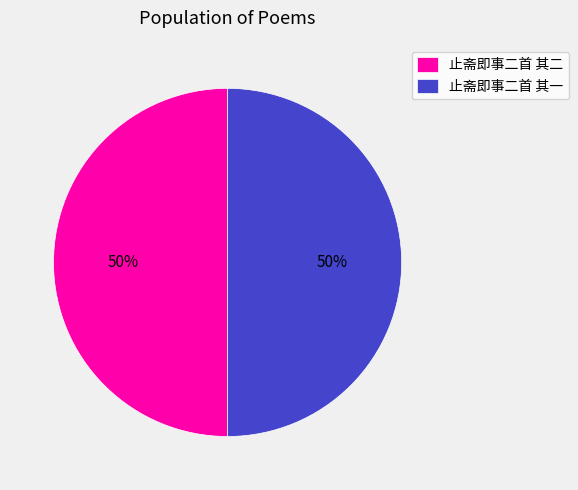

To the nearest percent, what is the average slice percentage?

50%